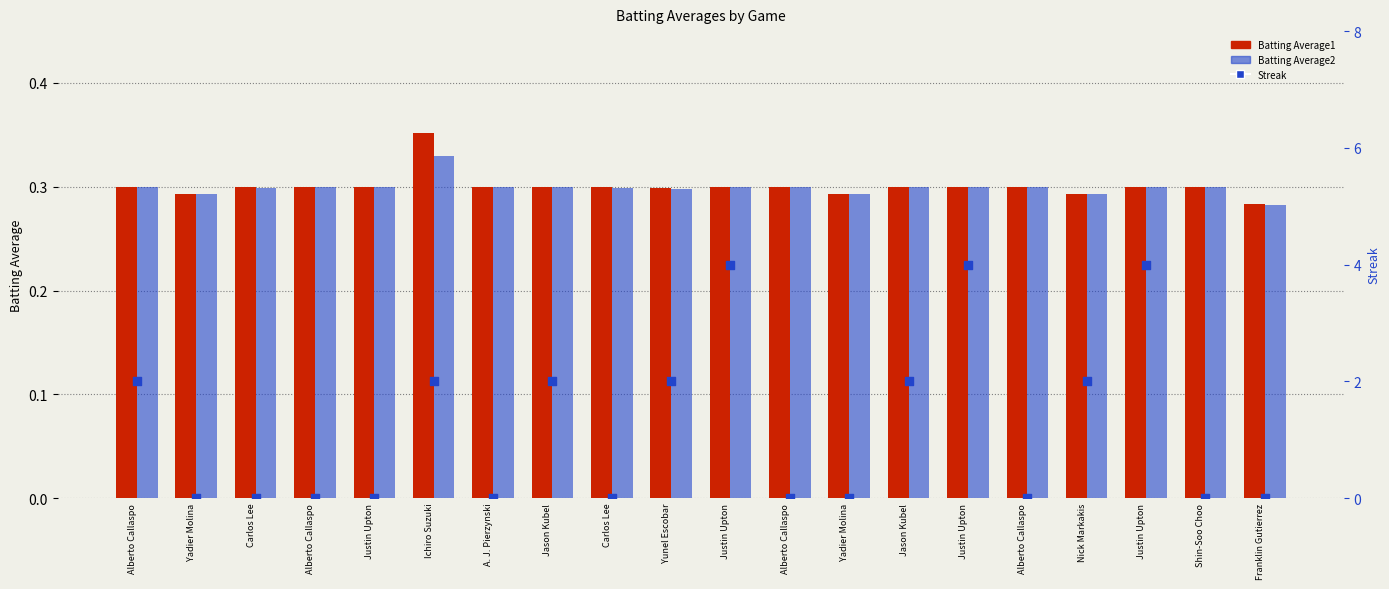

At how many categories does at least one series exceed 0?

20